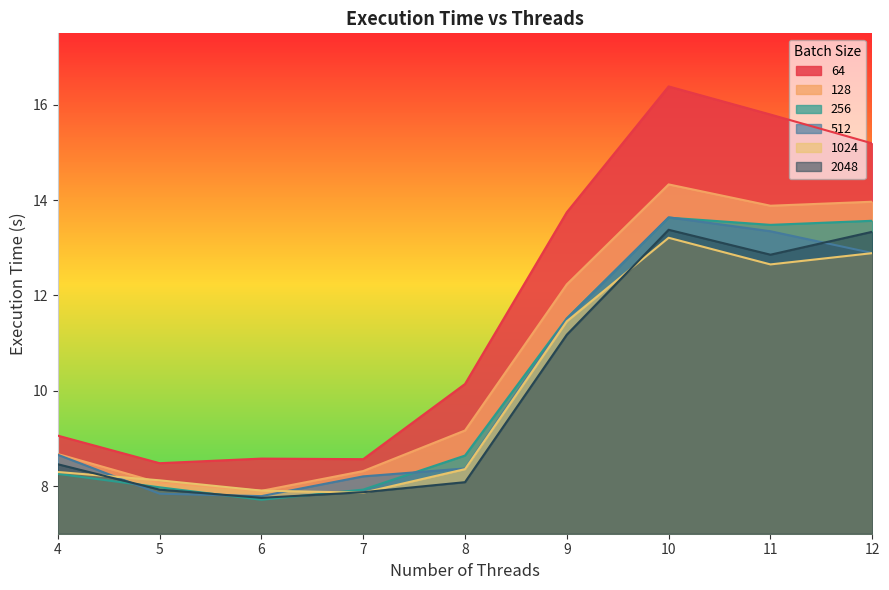

At how many categories does at least one series exceed 10?

5